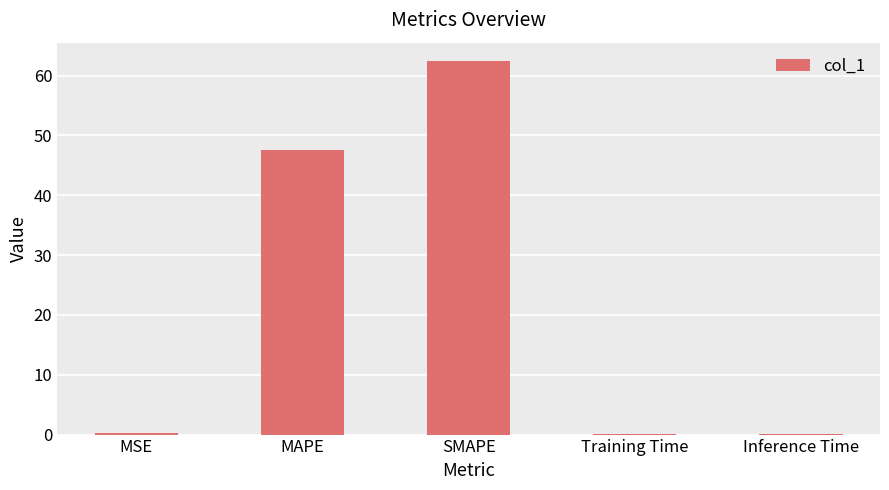

What is the greatest value displayed?

62.4